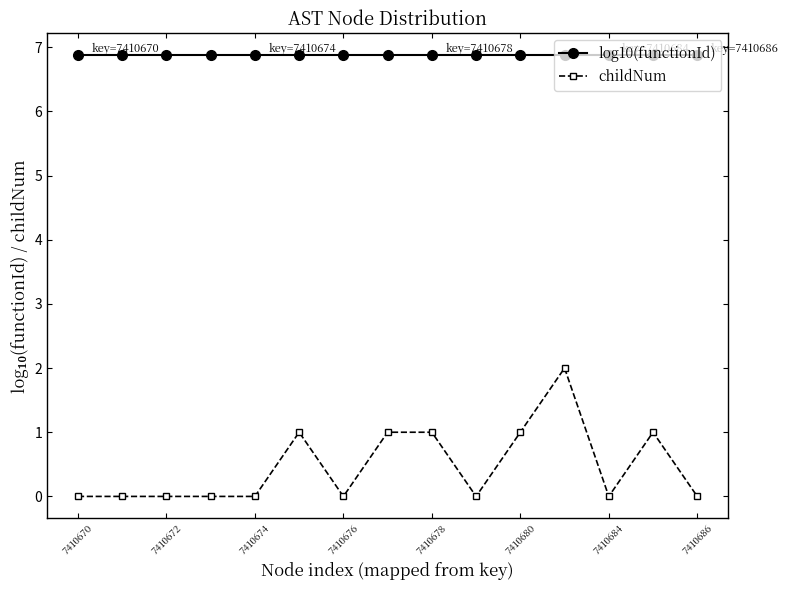

What are all the series names shown in the legend?

log10(functionId), childNum